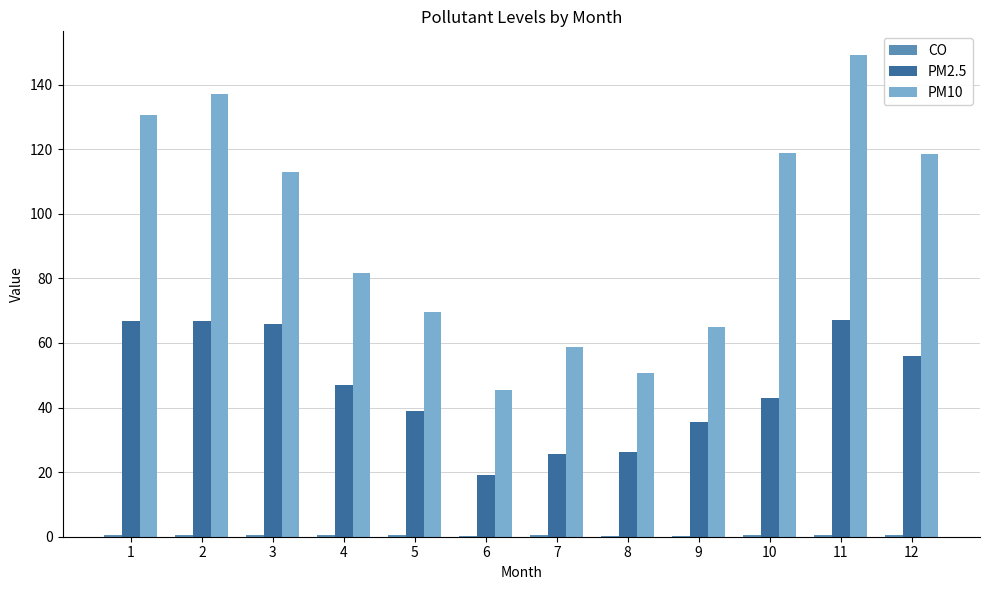

Which series has the largest total across all categories?

PM10